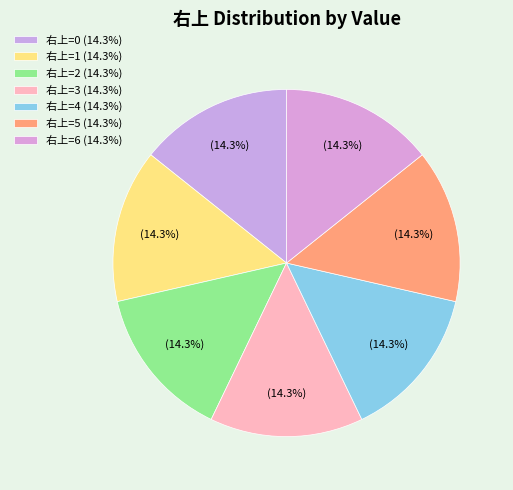

Is there any slice that represents more than half of the pie?

No